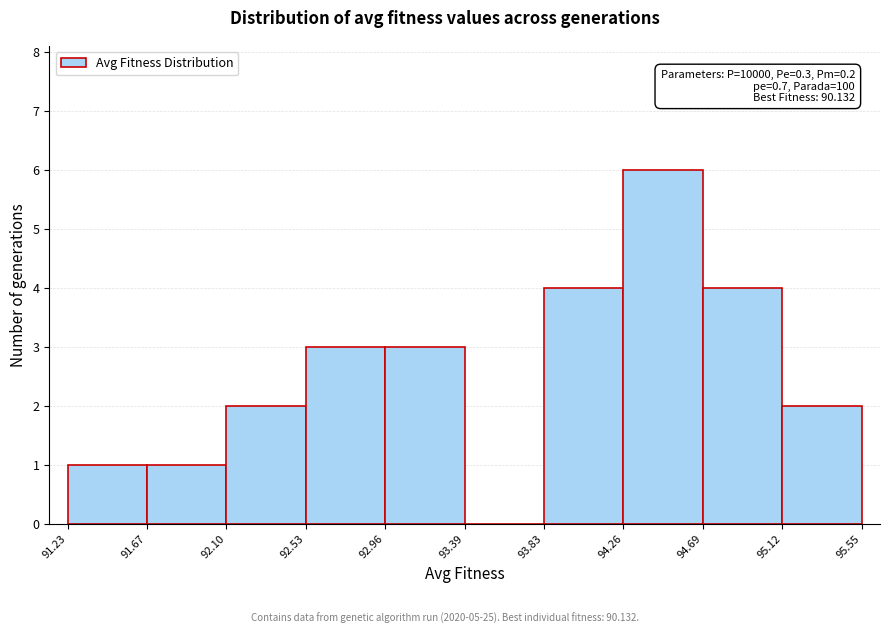

Which range on the x-axis has the tallest bar?

94.26 to 94.69